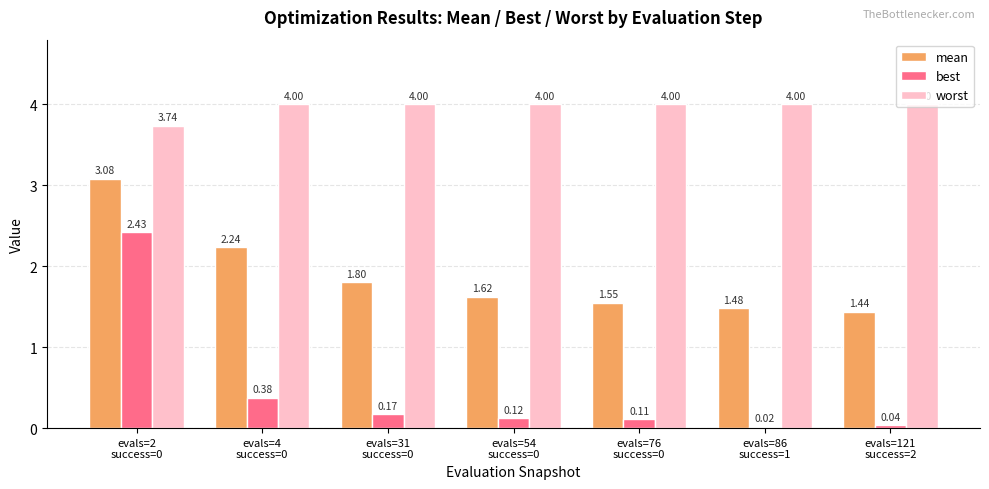

The value of worst at evals=86
success=1 is 4.0. True or false?

True